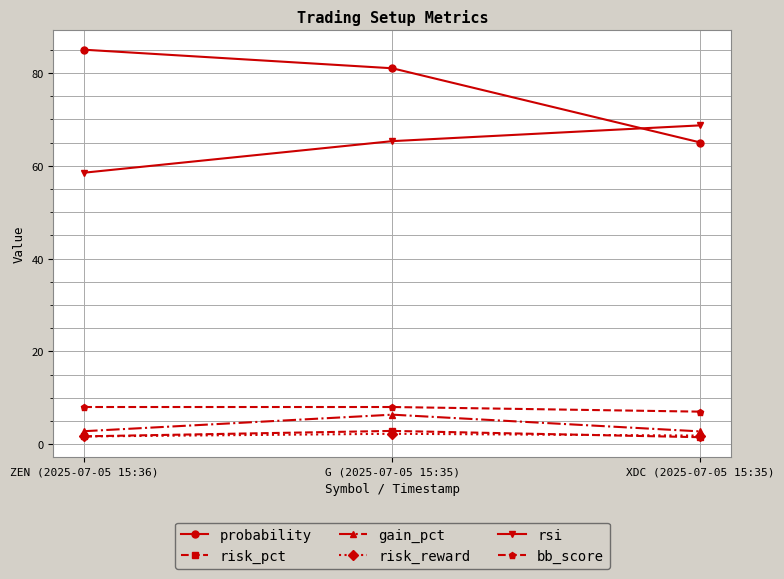

What is the highest value of the probability series?

85.0